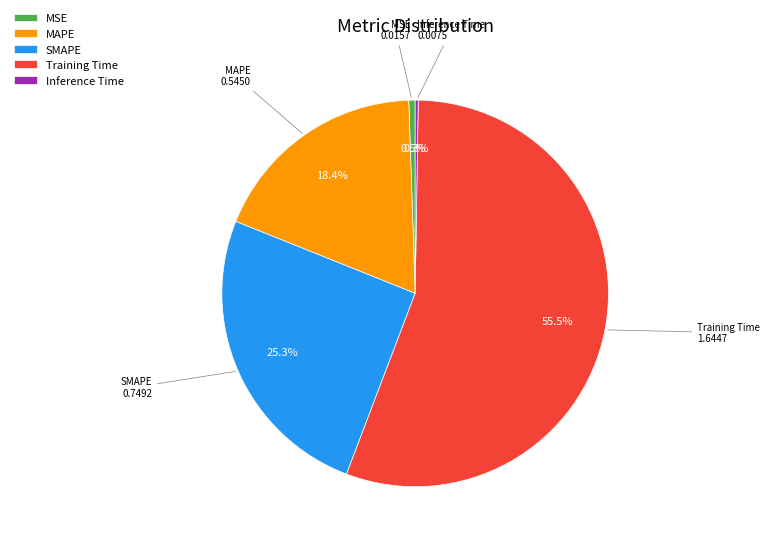

Which slice is the largest?

Training Time